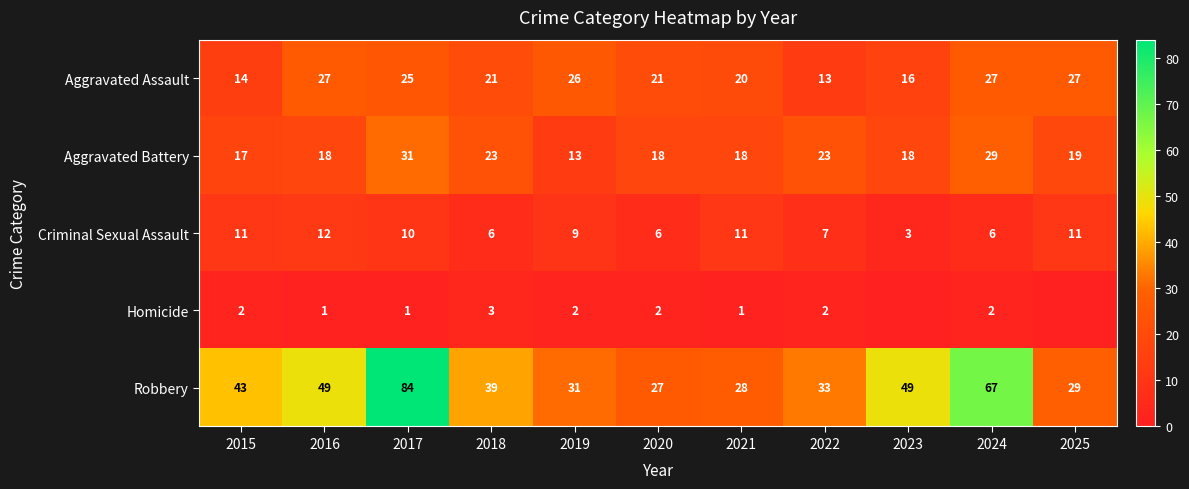

At which label does Criminal Sexual Assault first exceed 9?

2015